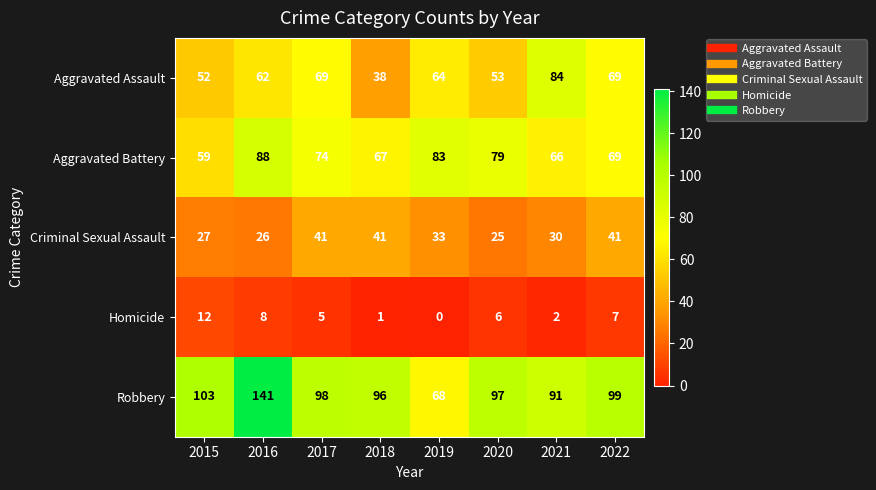

Where is Homicide nearest to the value 6?

2020